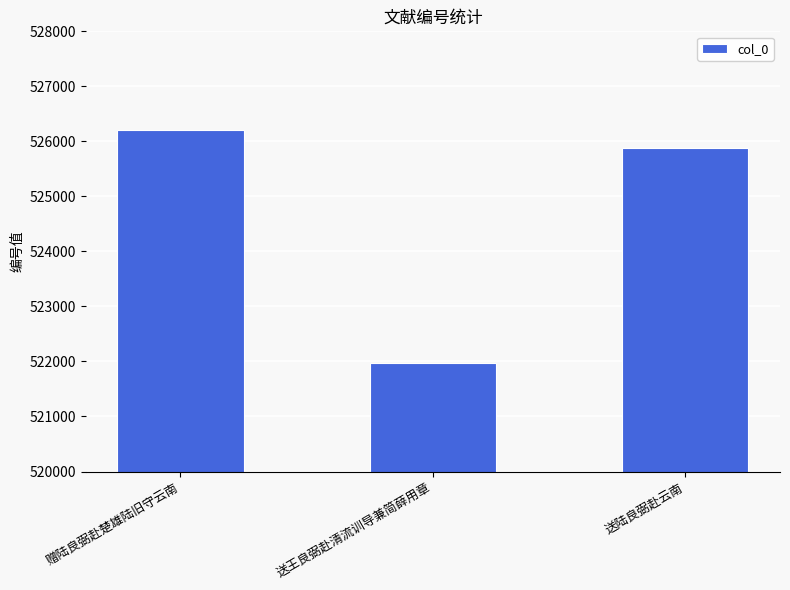

What is the change in value from 赠陆良弼赴楚雄陆旧守云南 to 送陆良弼赴云南?

-337